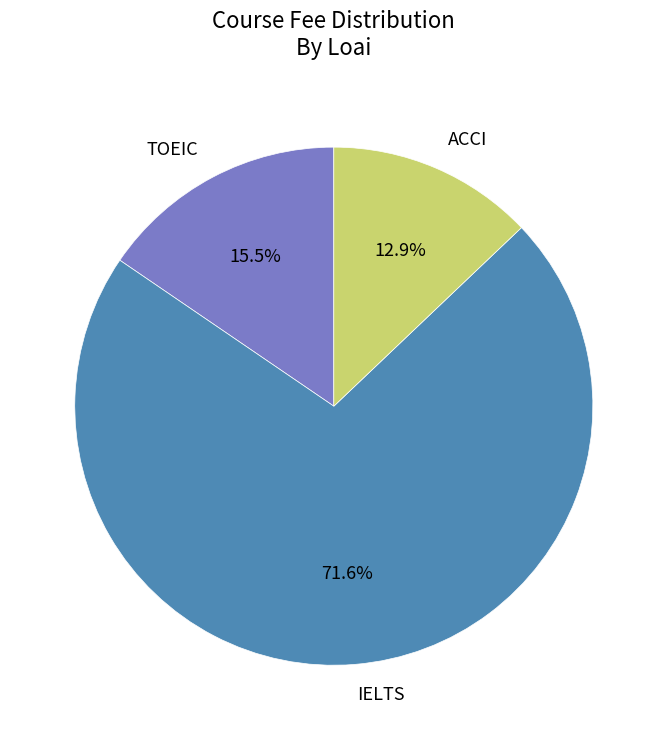

What is the largest slice in the pie chart?

IELTS